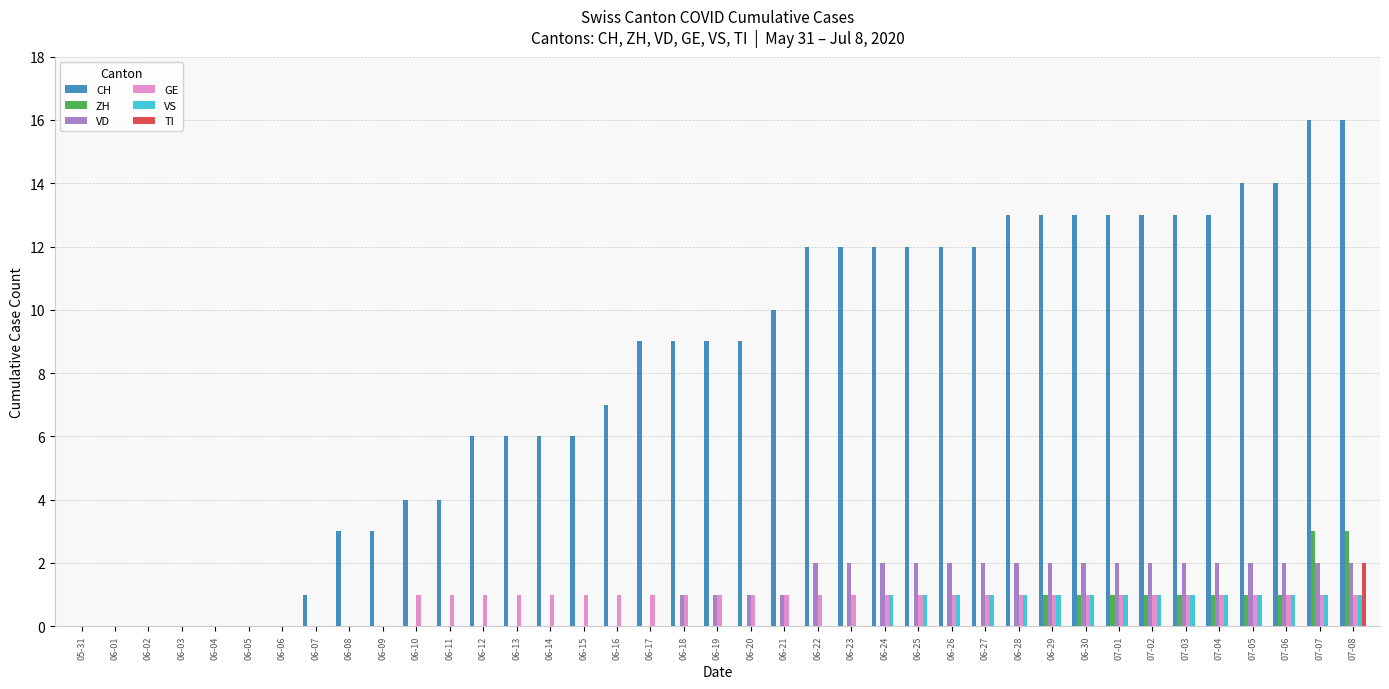

What is the sum of the CH values at 07-02 and 05-31?

13